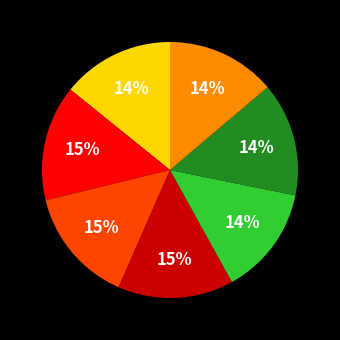

To the nearest percent, what is the difference between the largest and smallest slice percentages?

1%